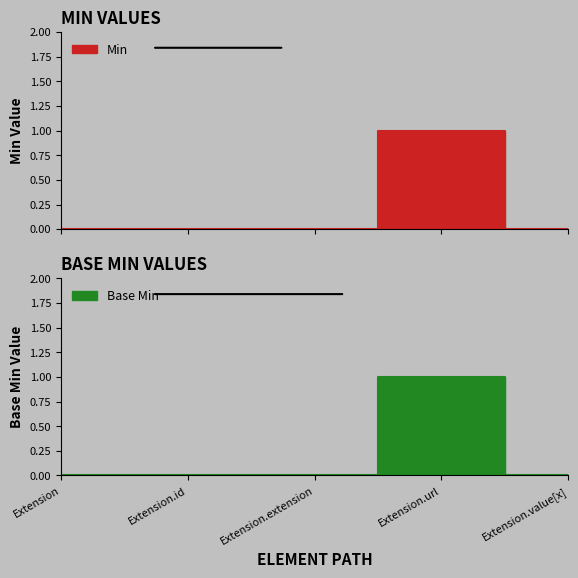

Which category has the highest value in the Base Min series?

Extension.url